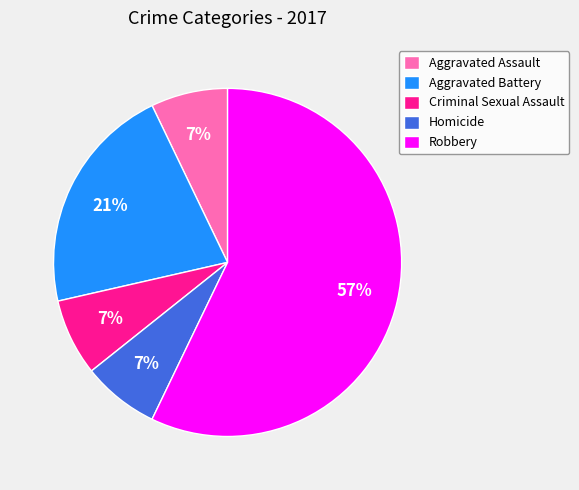

To the nearest percent, what portion does Aggravated Battery represent?

21%